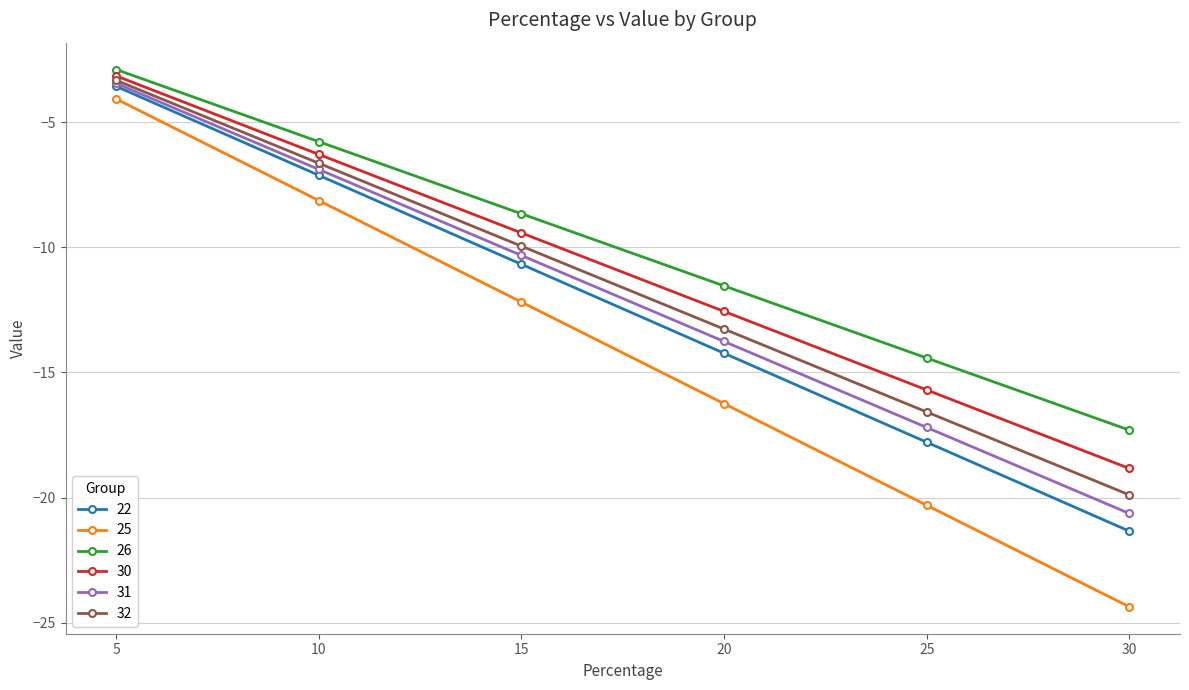

What is the difference between the maximum and minimum values in the 30 series?

15.7